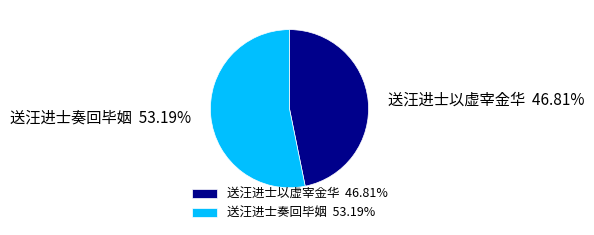

True or false: 送汪进士奏回毕姻 accounts for 45% of the total.

False